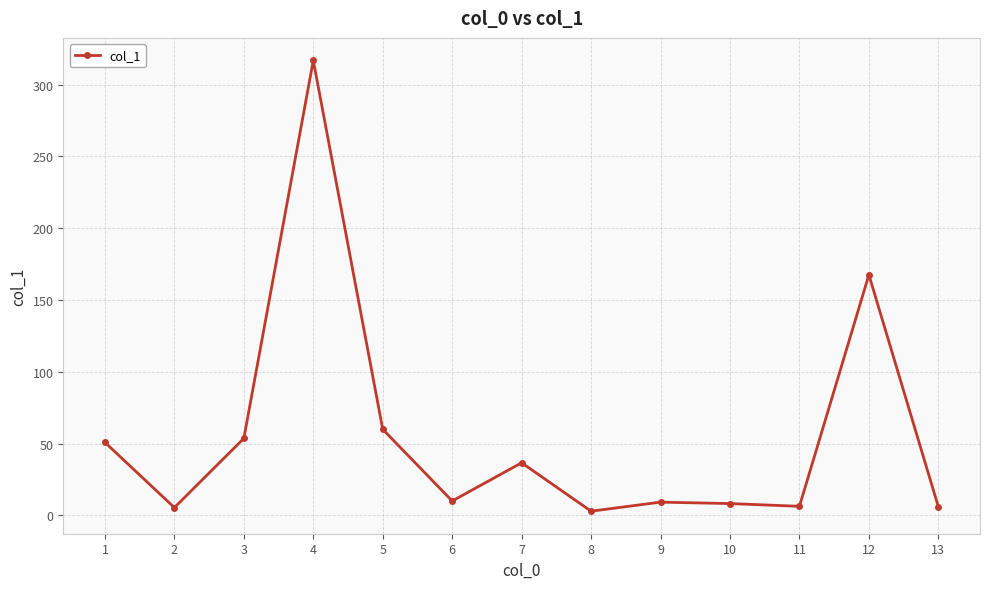

True or false: the data shows 5.5 at 2.

True